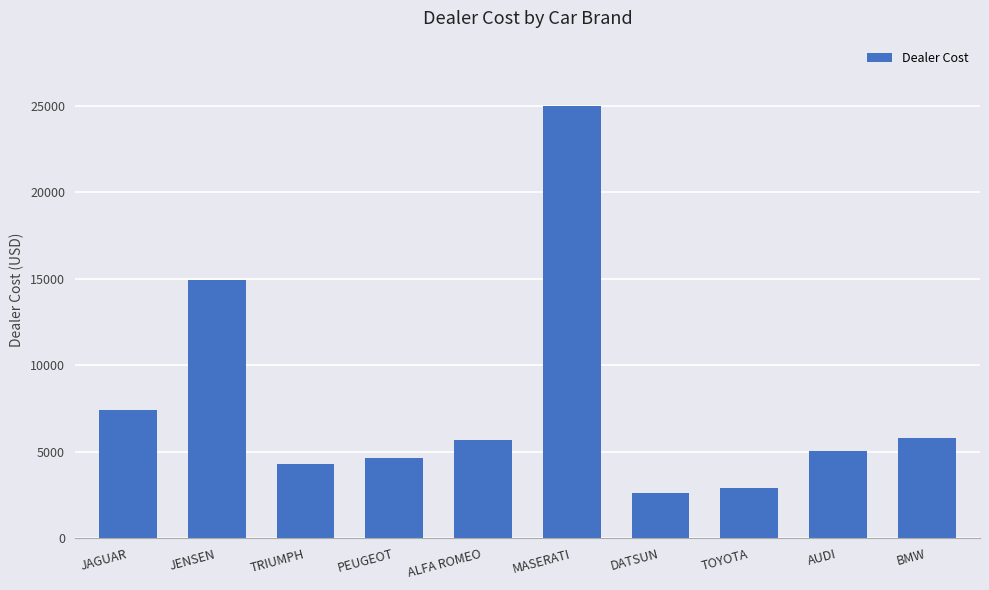

How many data points are less than 5660?

5